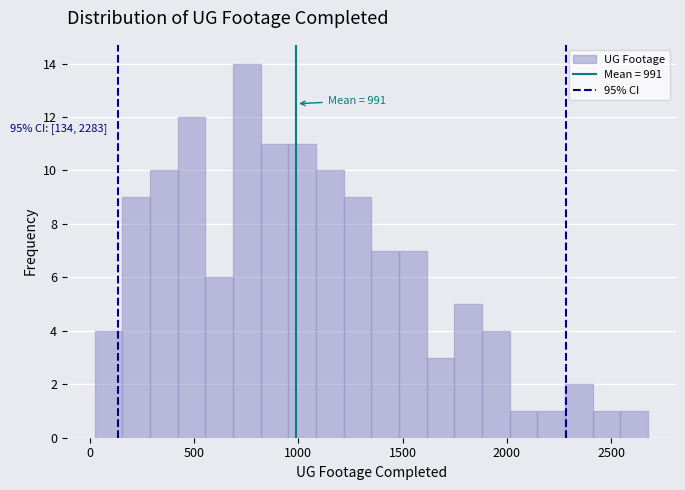

Read against the x-axis, roughly where is the centre of the tallest bar?

750